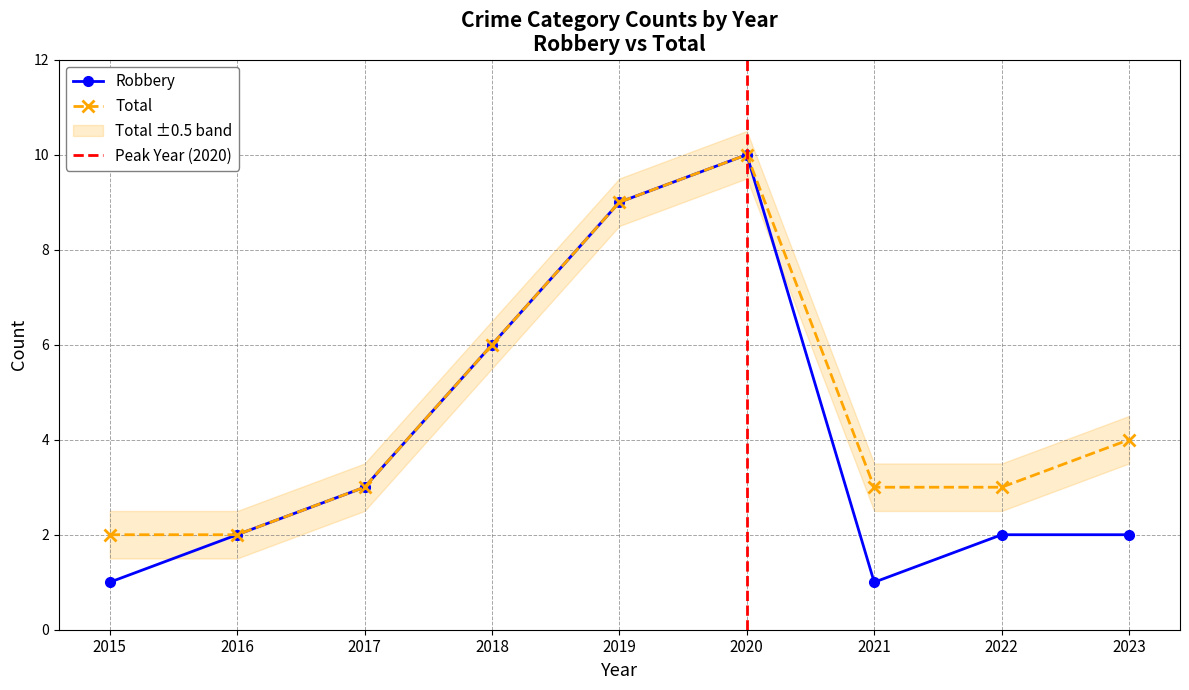

True or false: Robbery has a value of 12 at 2019.

False